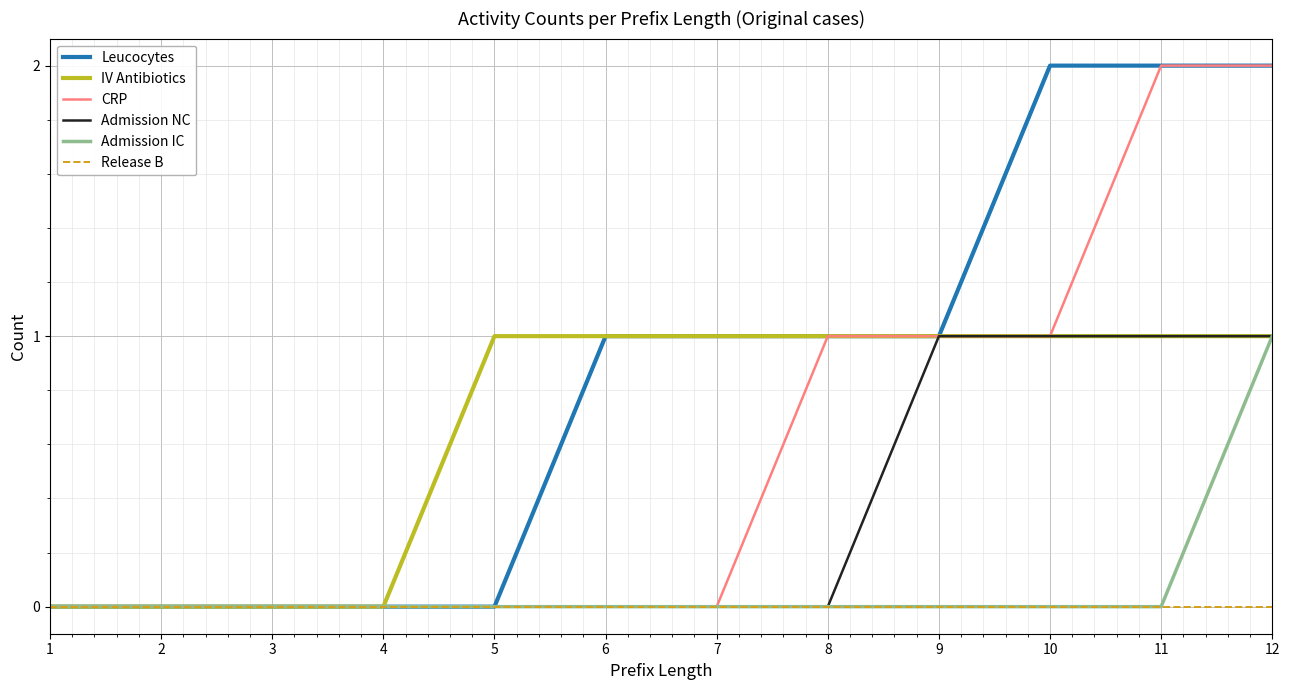

At which category is the sum across all series the highest?

12